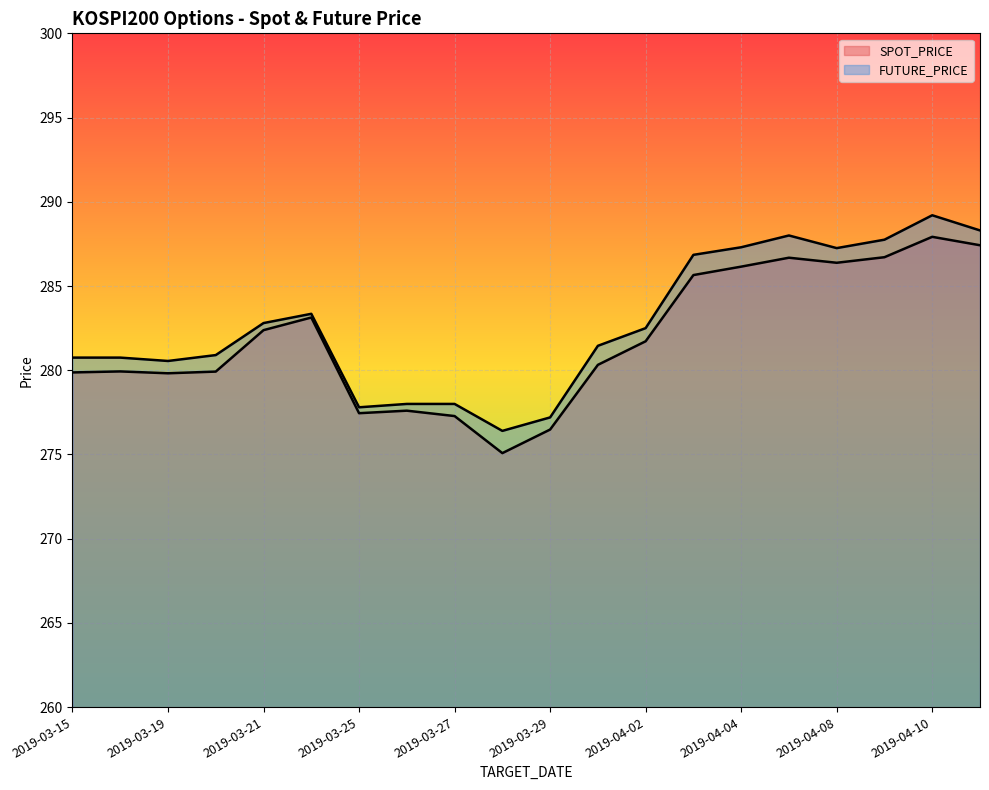

What is the difference between the maximum and minimum values in the FUTURE_PRICE series?

12.8